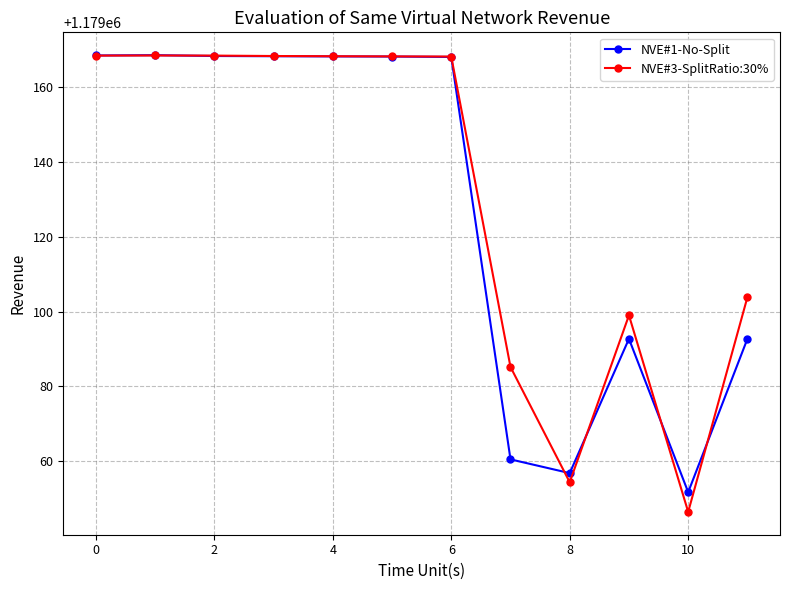

What is the value of the NVE#3-SplitRatio:30% point at the 2nd from the left?

1179168.4